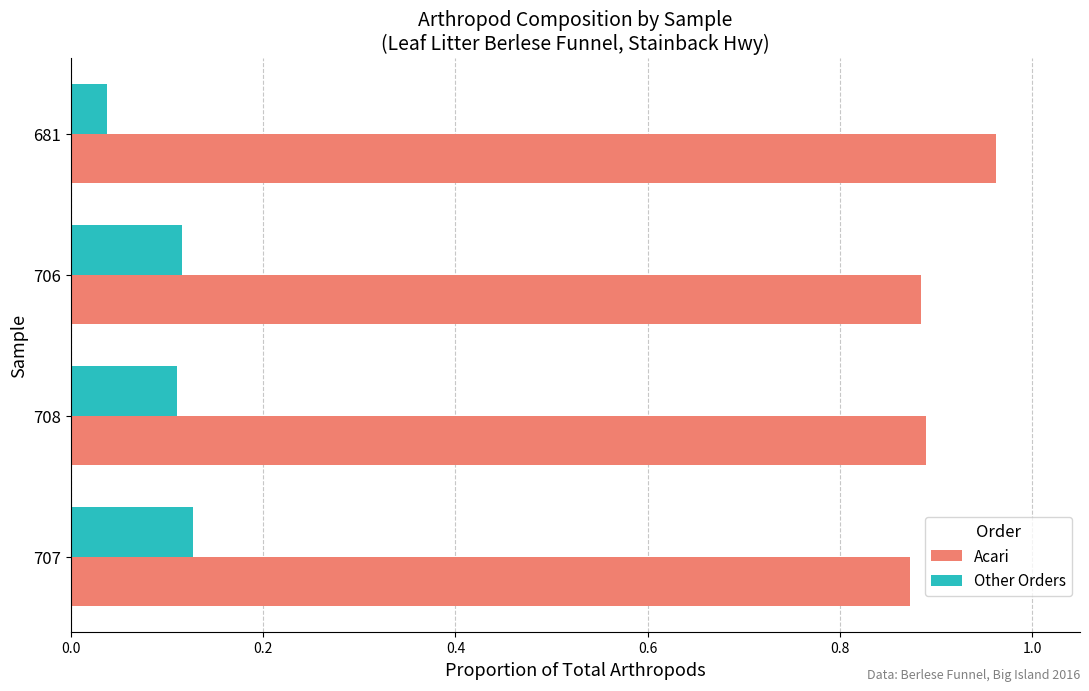

What is the difference between the highest and lowest values at 708?

0.8